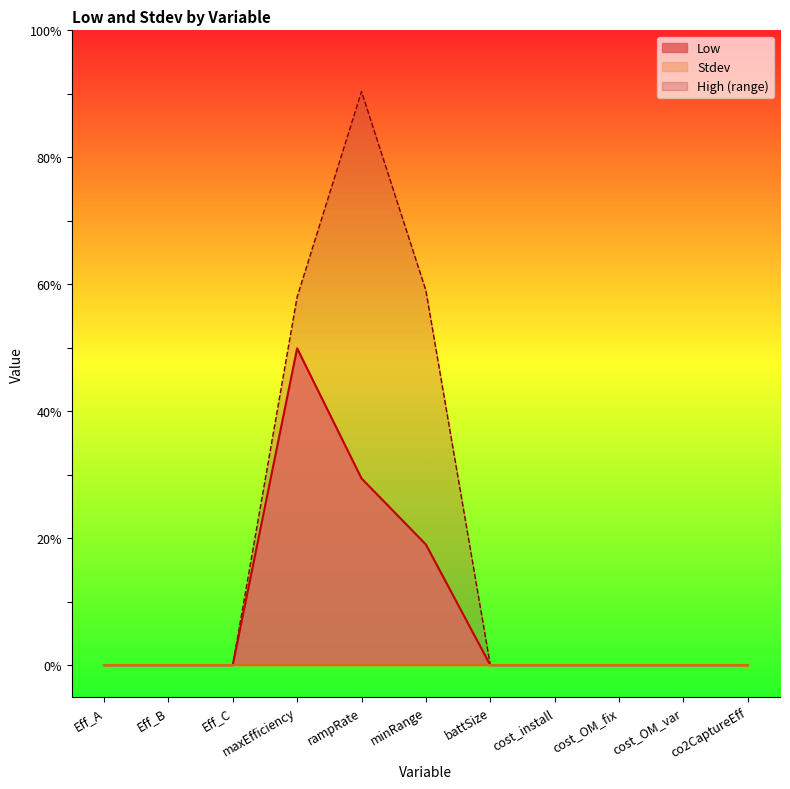

What is the difference between the second highest and second lowest values?

29.4